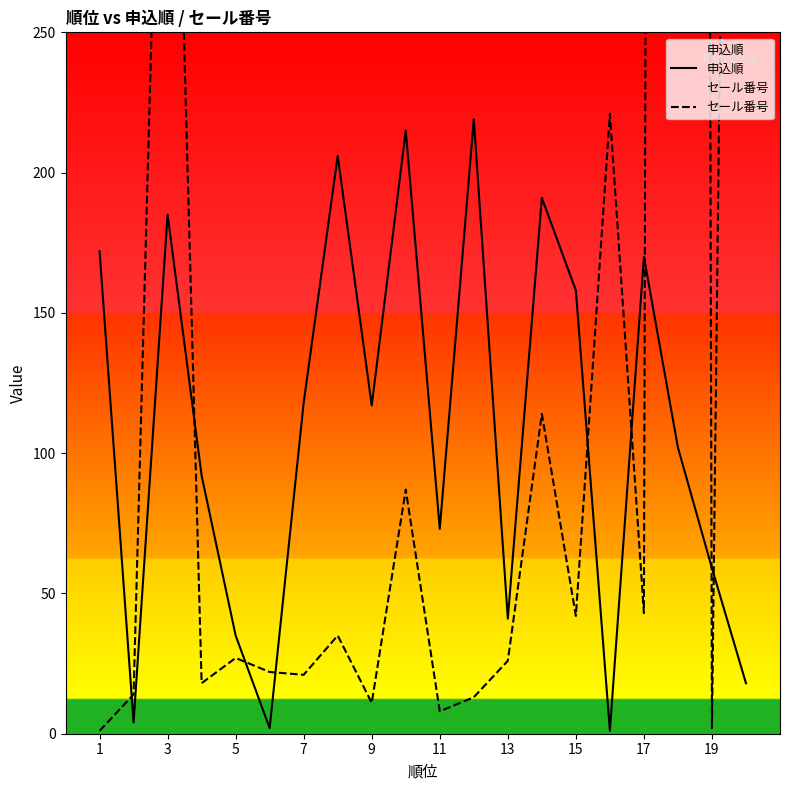

Rank the series at 11 from lowest to highest value.

セール番号, 申込順